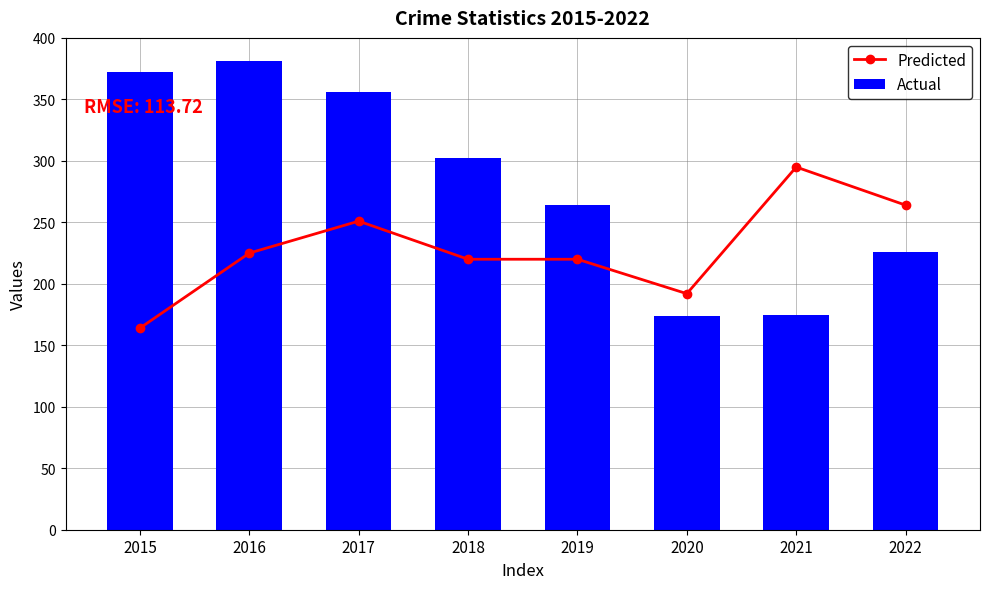

Is it true that Predicted equals 188 at 2021?

False